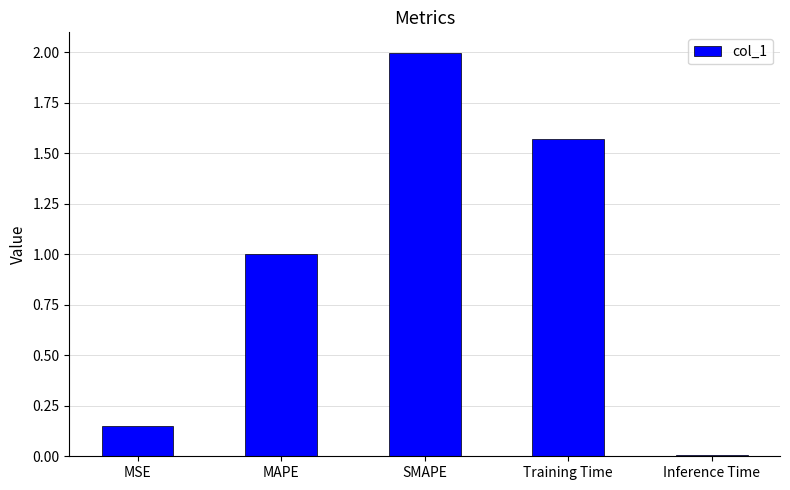

Which label corresponds to the smallest value in the chart?

Inference Time